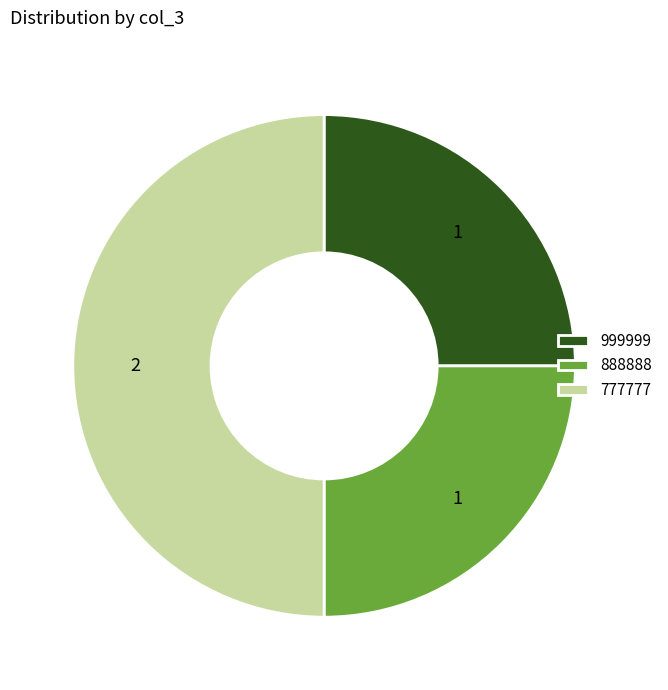

What is the ratio of the value at 888888 to the value at 999999?

1.0